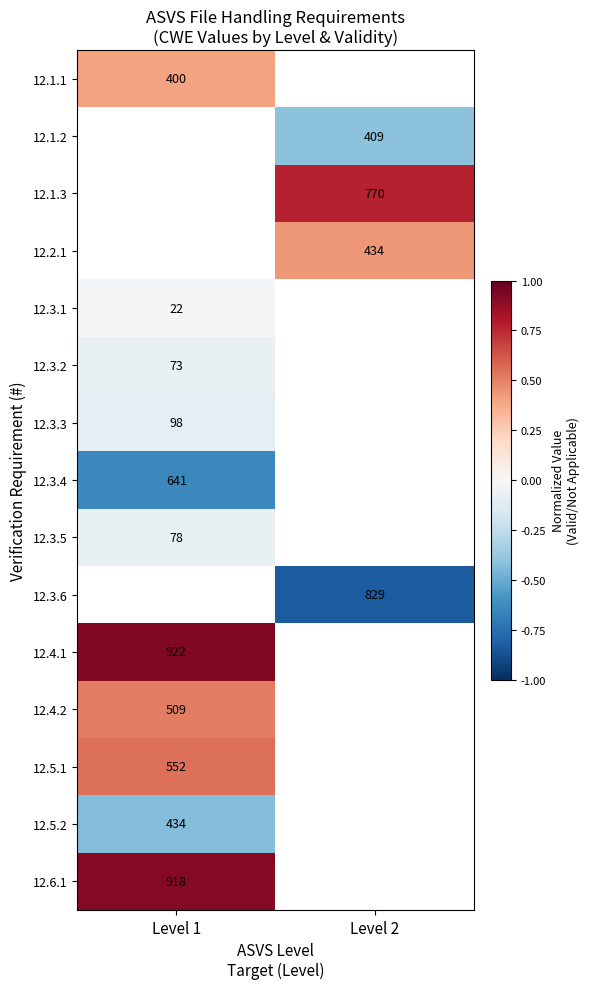

The 12.3.4 series shows 641.0 at Level 1. True or false?

True